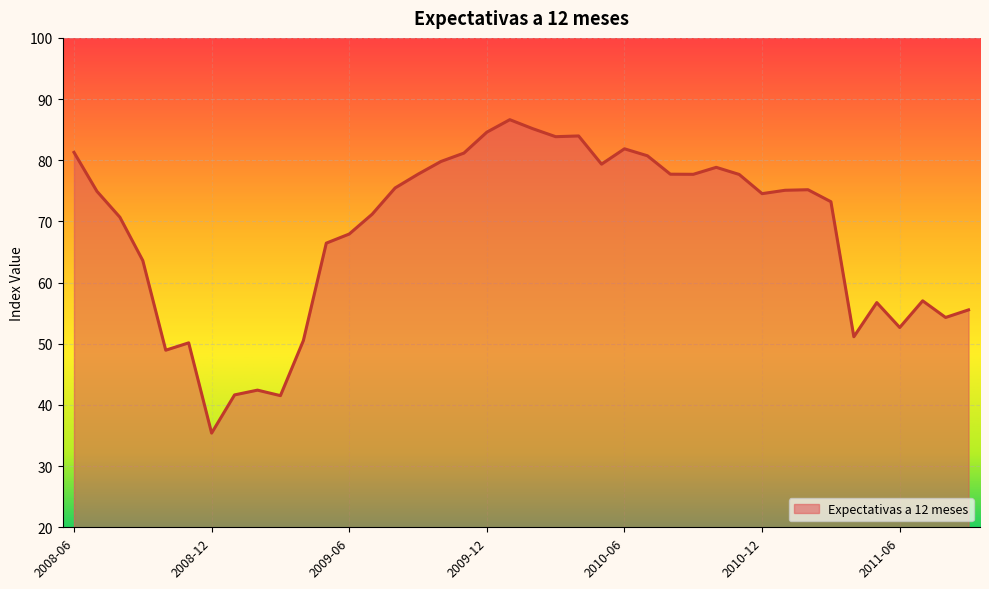

What is the minimum value shown in the chart?

35.4